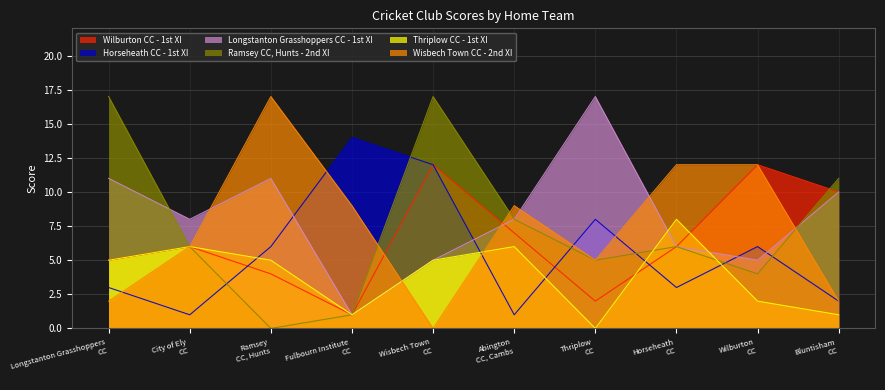

True or false: Horseheath CC - 1st XI and Thriplow CC - 1st XI cross at least once.

True